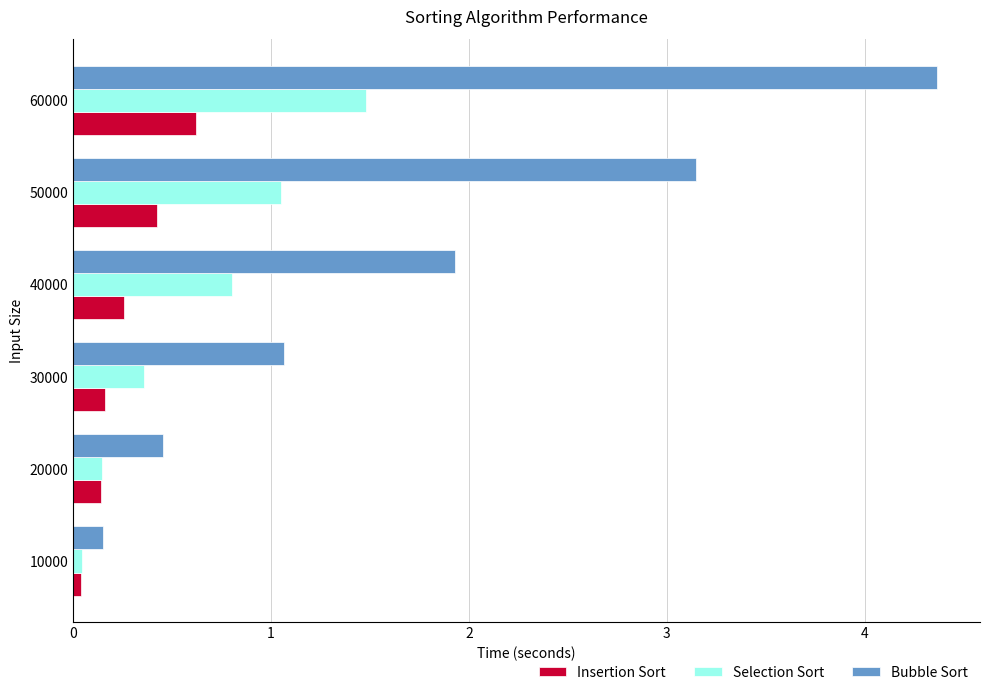

What is the spread (max minus min) of values at 50000?

2.7